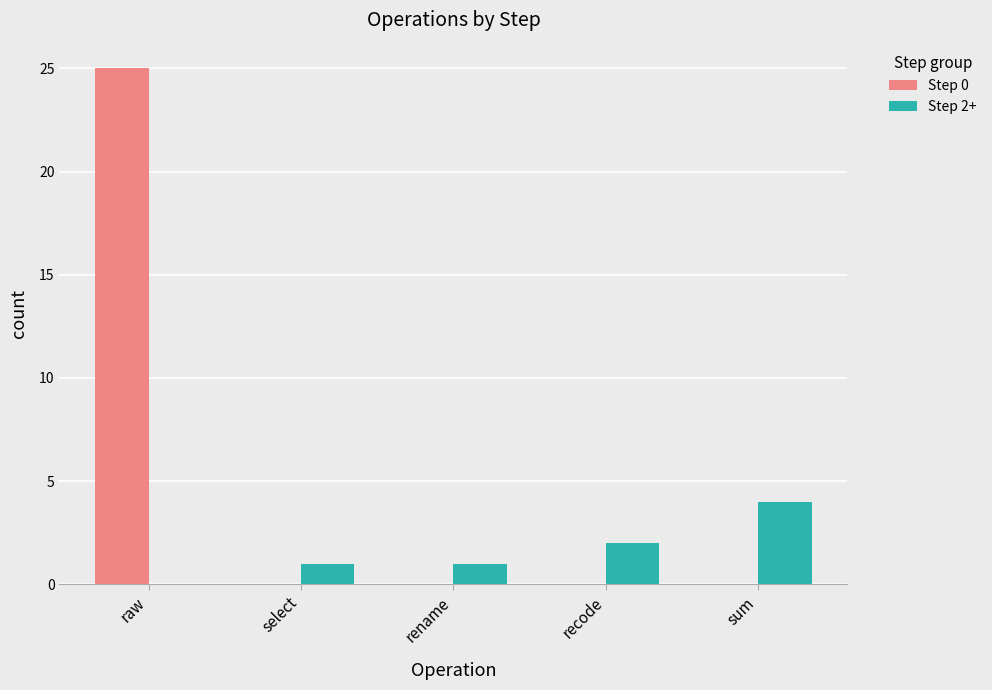

Does the chart contain stacked bars?

No